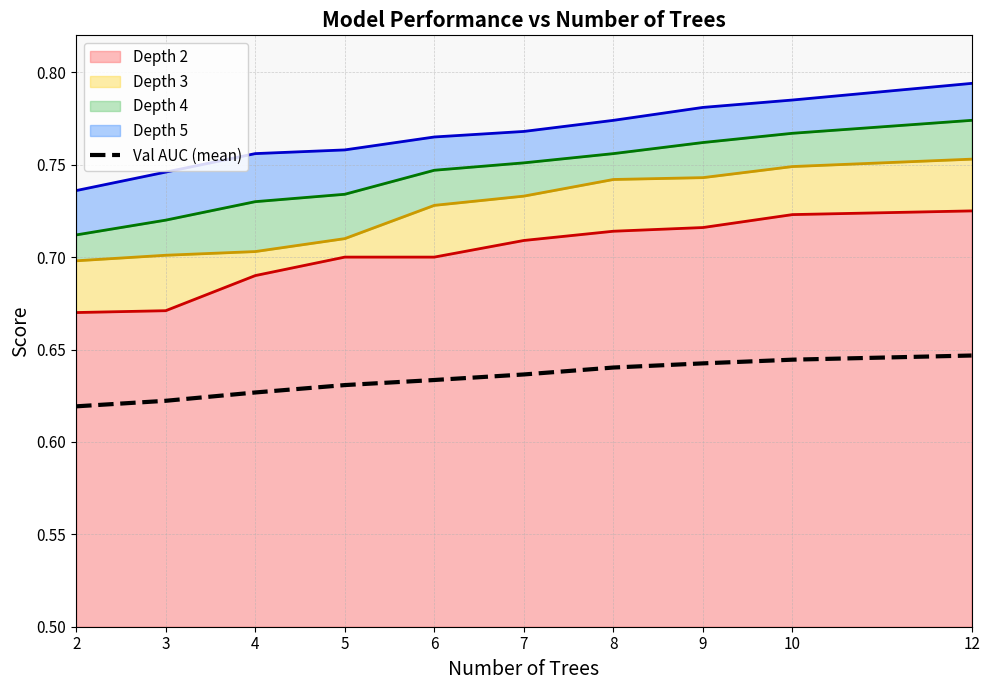

List the labels in order of value, smallest first.

2, 3, 4, 5, 6, 7, 8, 9, 10, 12